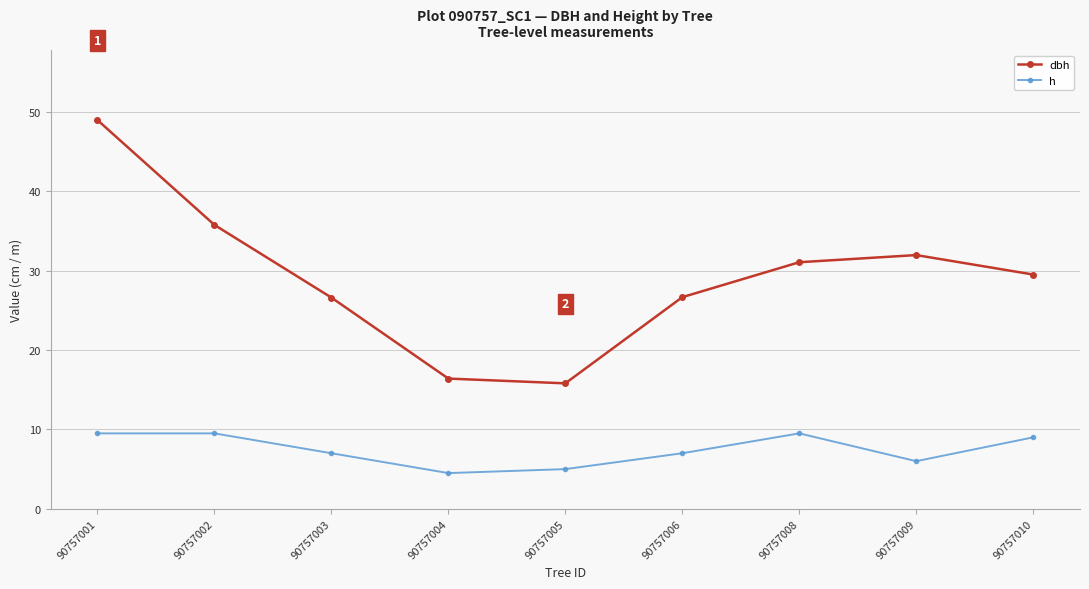

What is the average value of the dbh series?

29.2